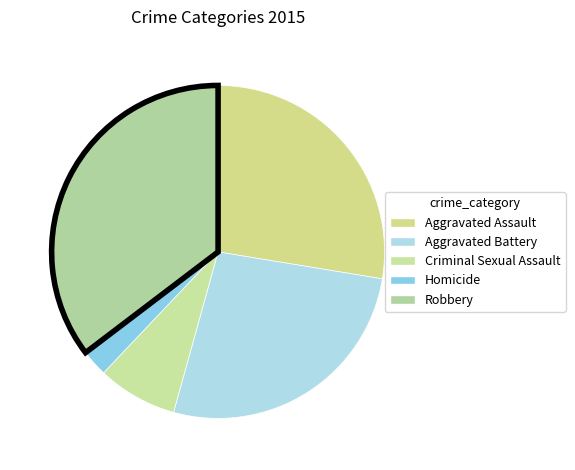

To the nearest percent, what portion does Aggravated Assault represent?

28%